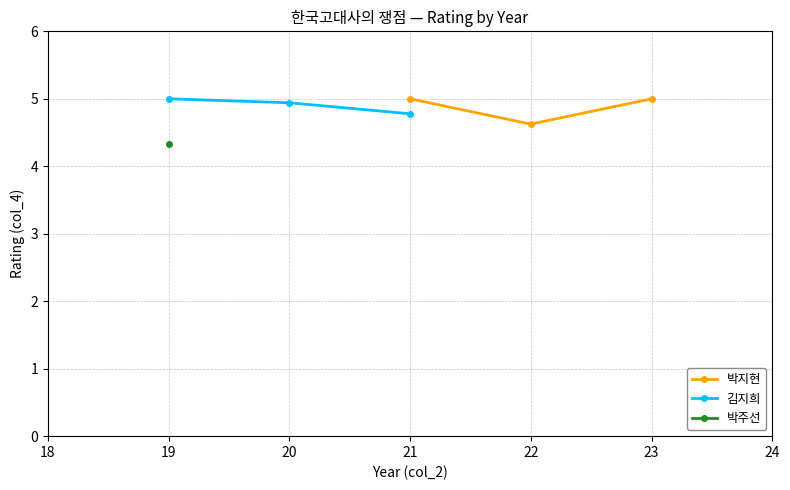

What is the value of the 박지현 point at the 3rd from the left?

5.0